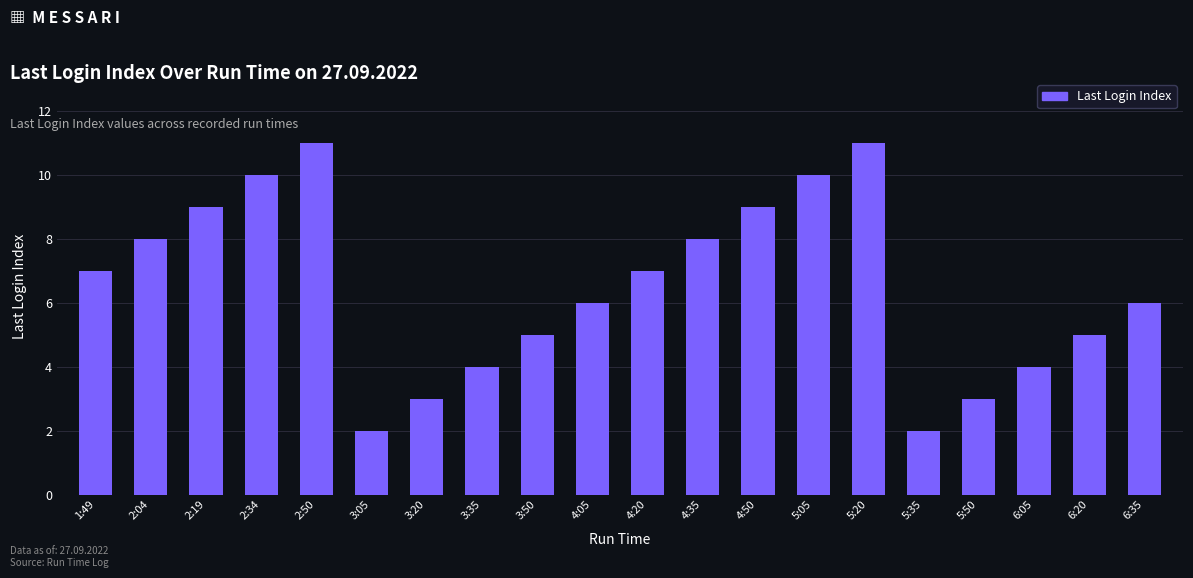

What is the change in value from 3:50 to 5:20?

+6